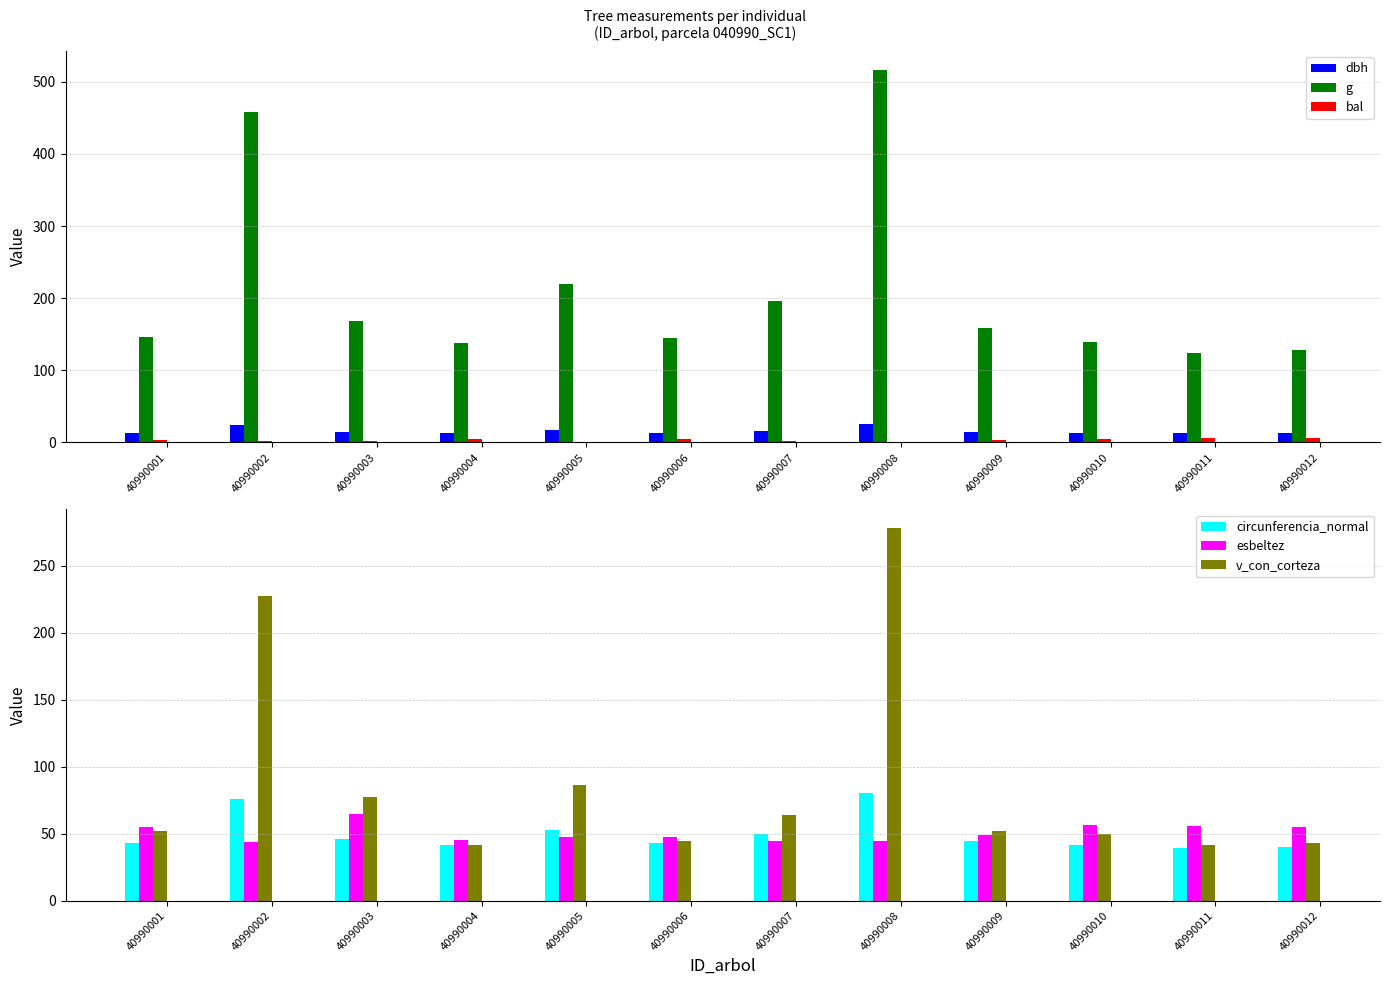

Between 40990001 and 40990006, which series saw the biggest shift?

v_con_corteza